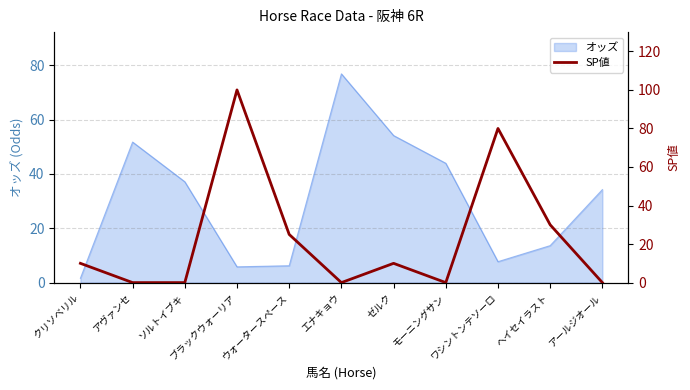

Which category has the highest value across all series?

ブラックウォーリア